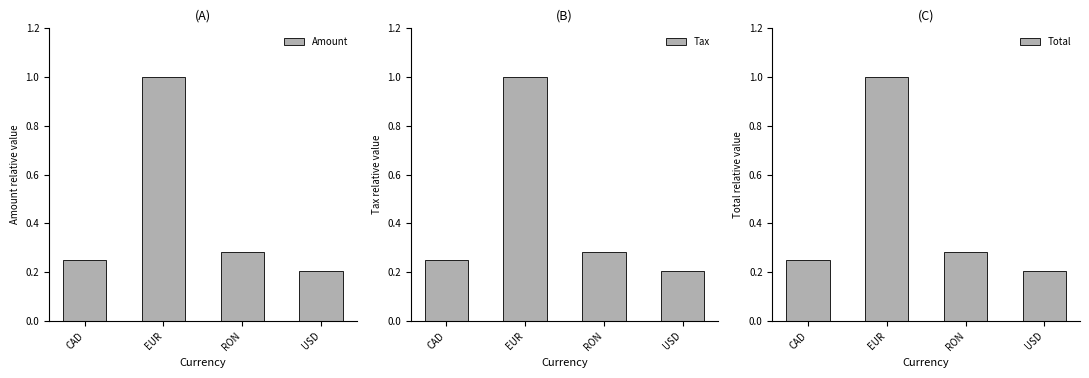

The Tax series shows 0.4 at EUR. True or false?

False